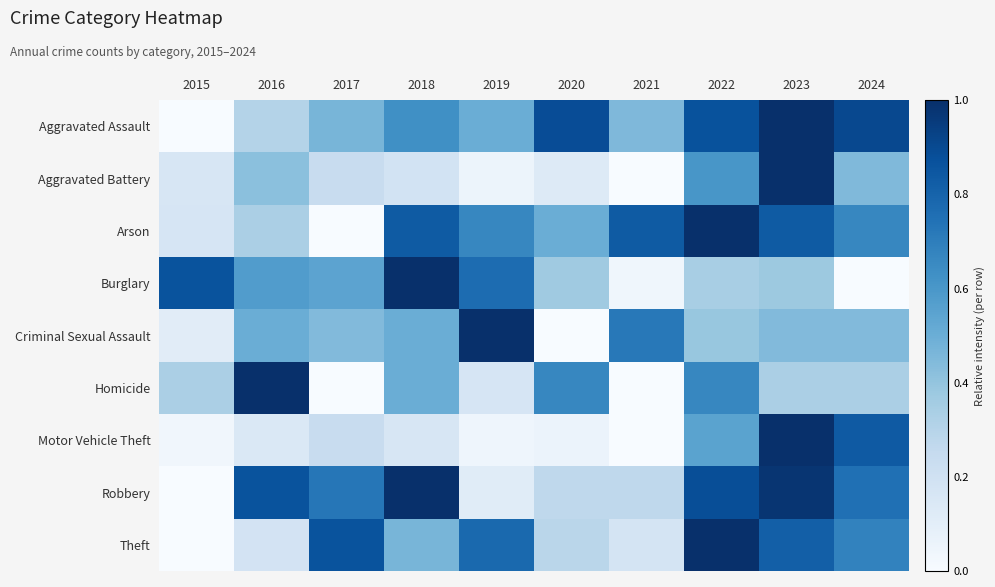

At 2015, list the series in order from largest to smallest.

Burglary, Homicide, Arson, Aggravated Battery, Criminal Sexual Assault, Motor Vehicle Theft, Aggravated Assault, Robbery, Theft